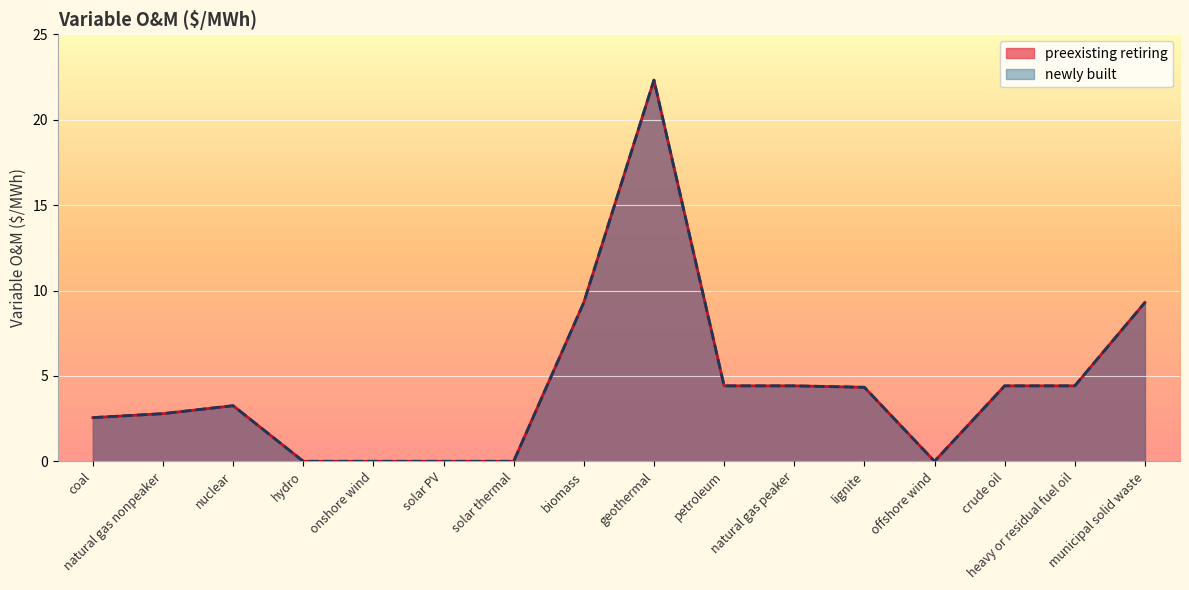

True or false: newly built and preexisting retiring intersect in this chart.

False